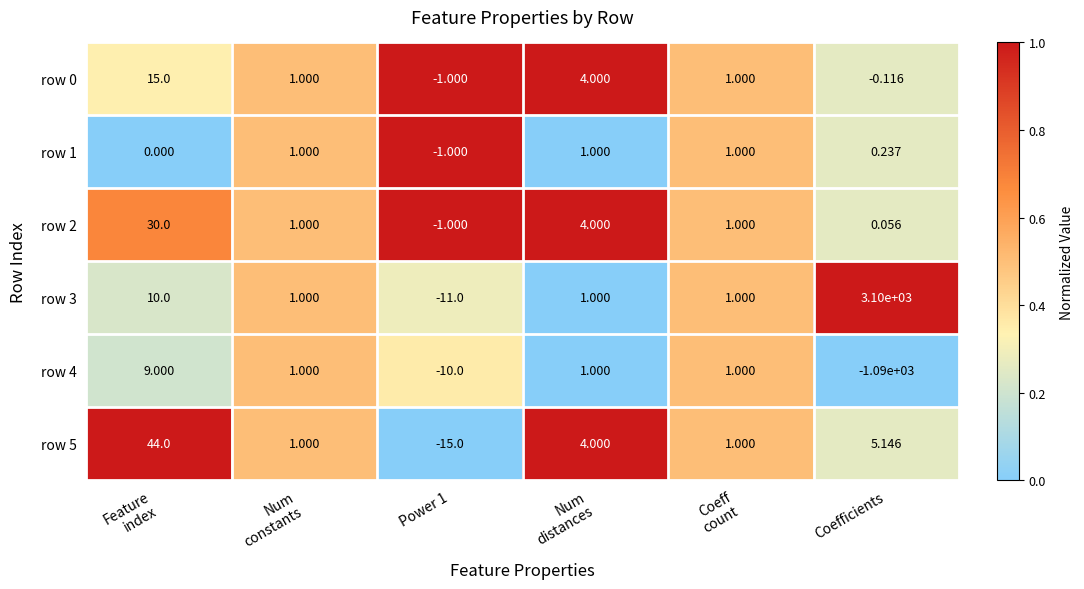

Count the number of data series in this chart.

6